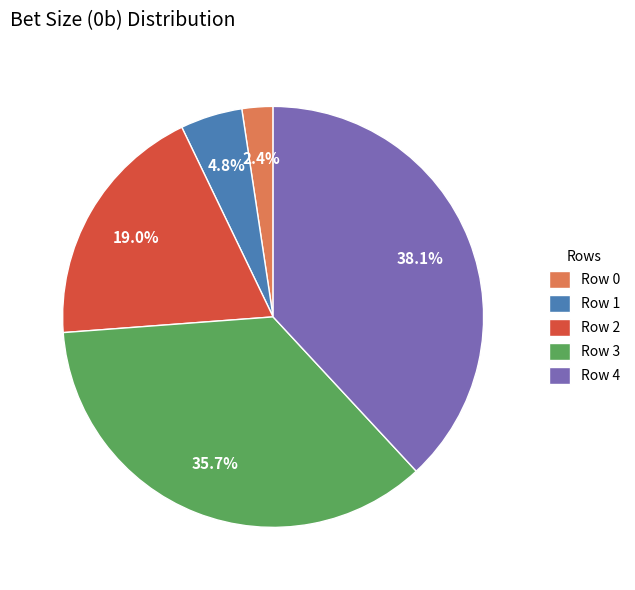

What percentage is NOT represented by Row 3?

64.3%